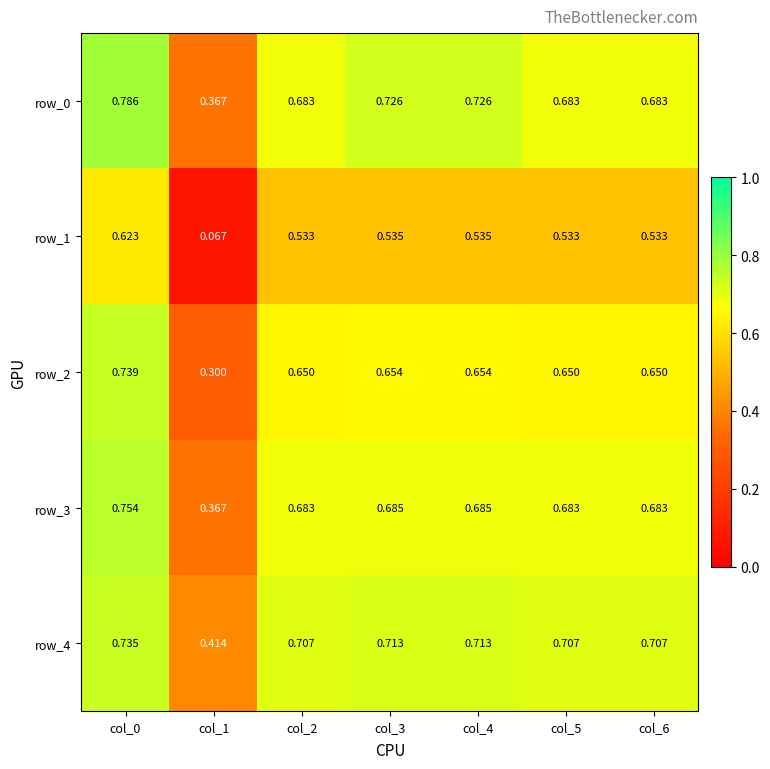

Count the number of categories in the chart.

7